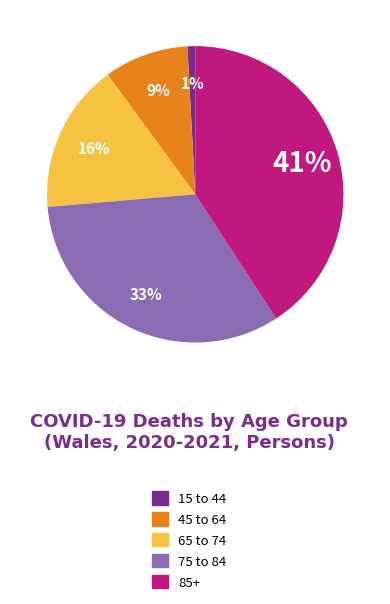

How many segments does this pie chart have?

5